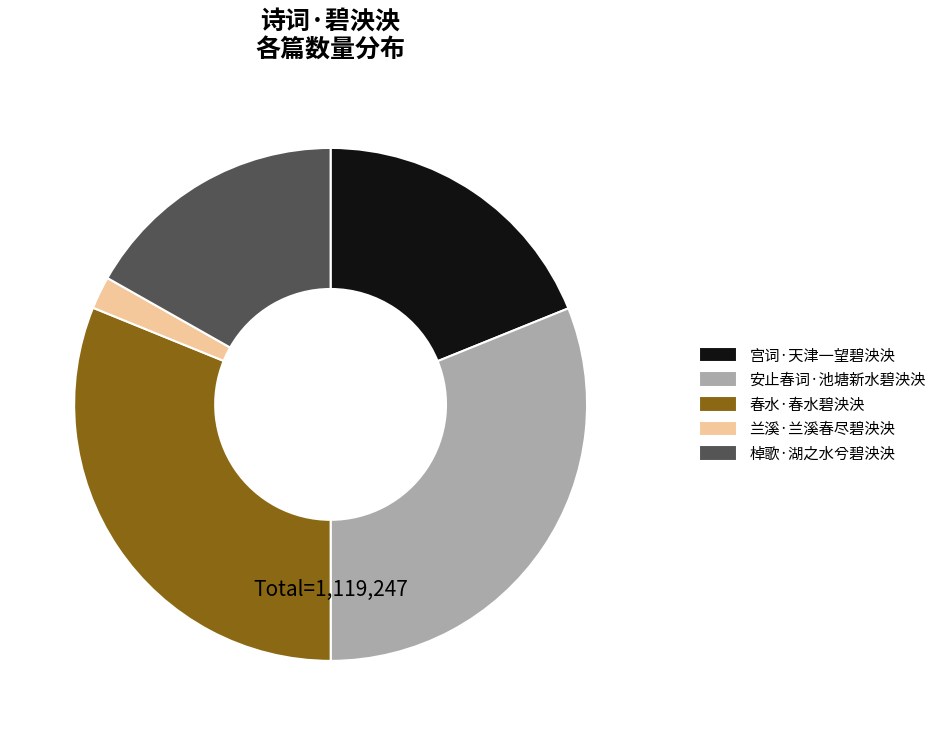

Is the sum of 安止春词·池塘新水碧泱泱 and 兰溪·兰溪春尽碧泱泱 greater than half?

No